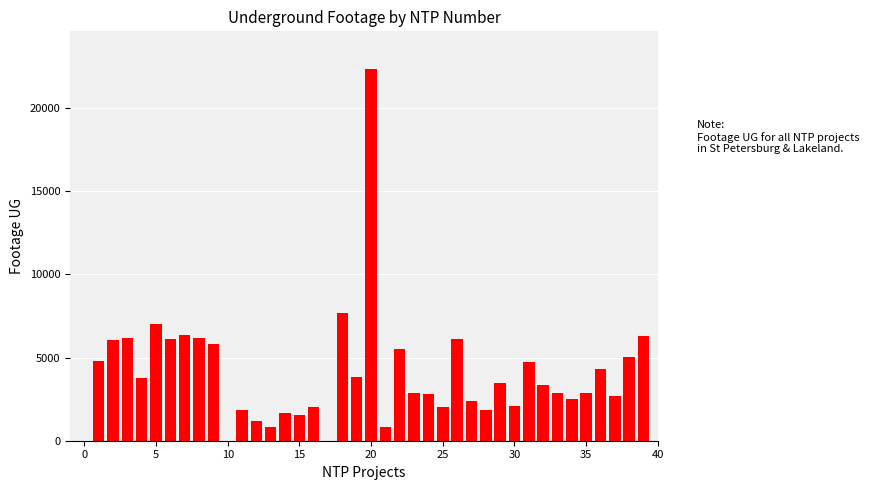

What is the greatest value displayed?

22387